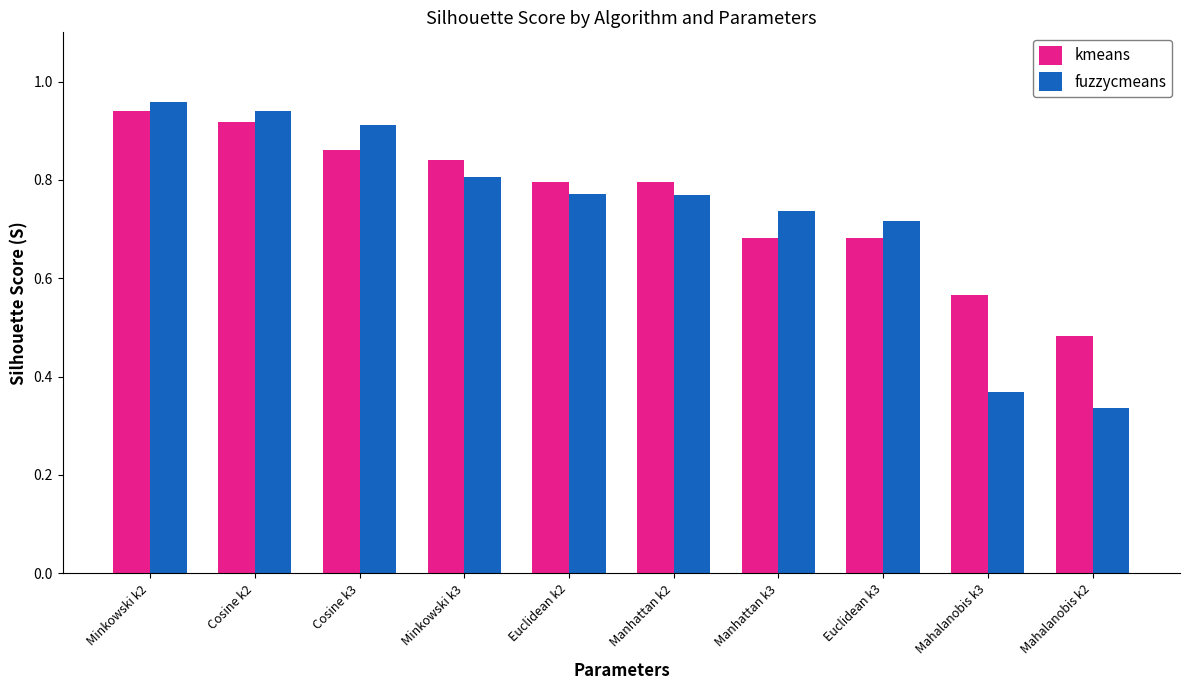

What is the label of the 10th bar from the left?

Mahalanobis k2